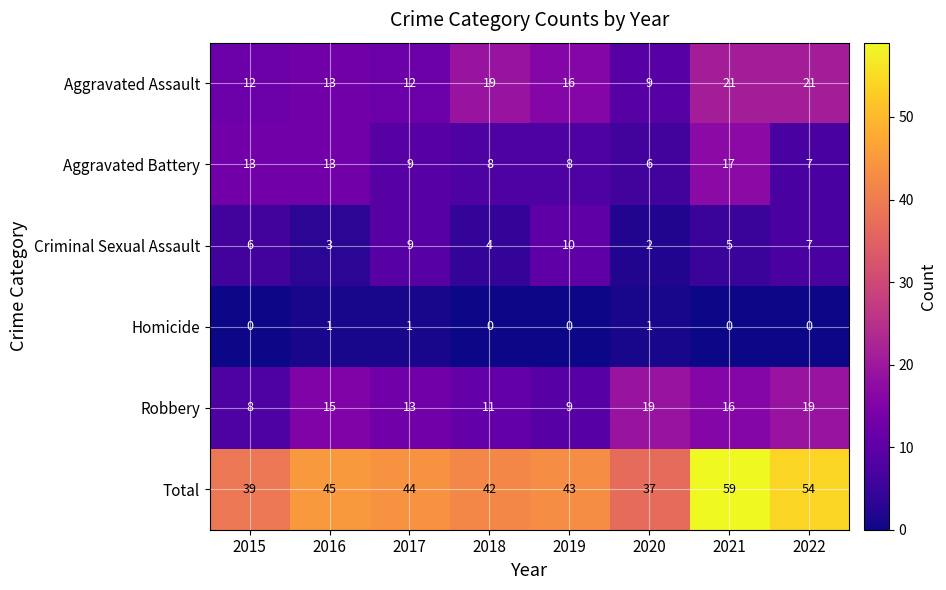

The value of Homicide at 2022 is -1. True or false?

False